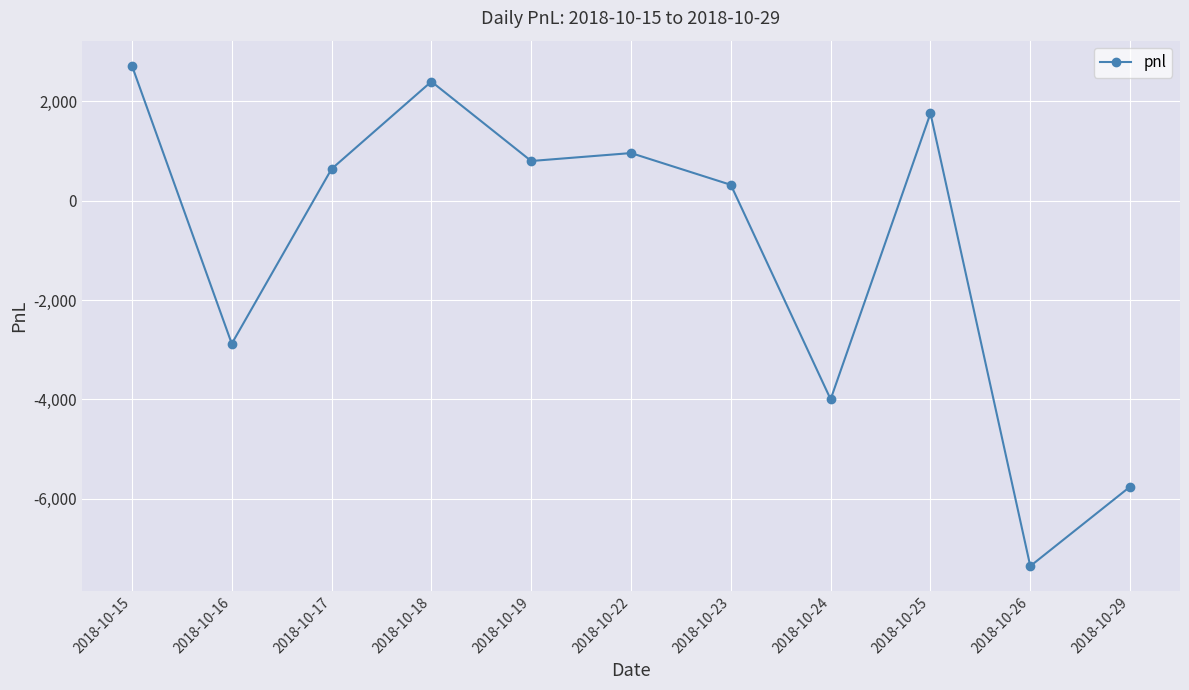

At which category does the chart reach its minimum across all series?

2018-10-26